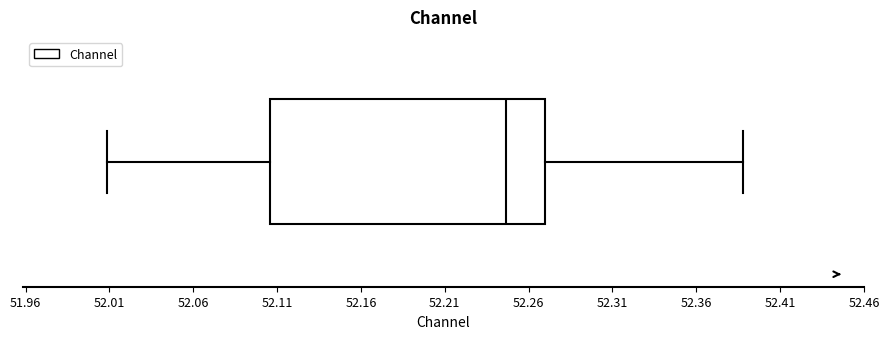

Where does the right whisker of the box end on the x-axis? The values are not printed on the chart, so give them approximately, as read against the axis.

52.390